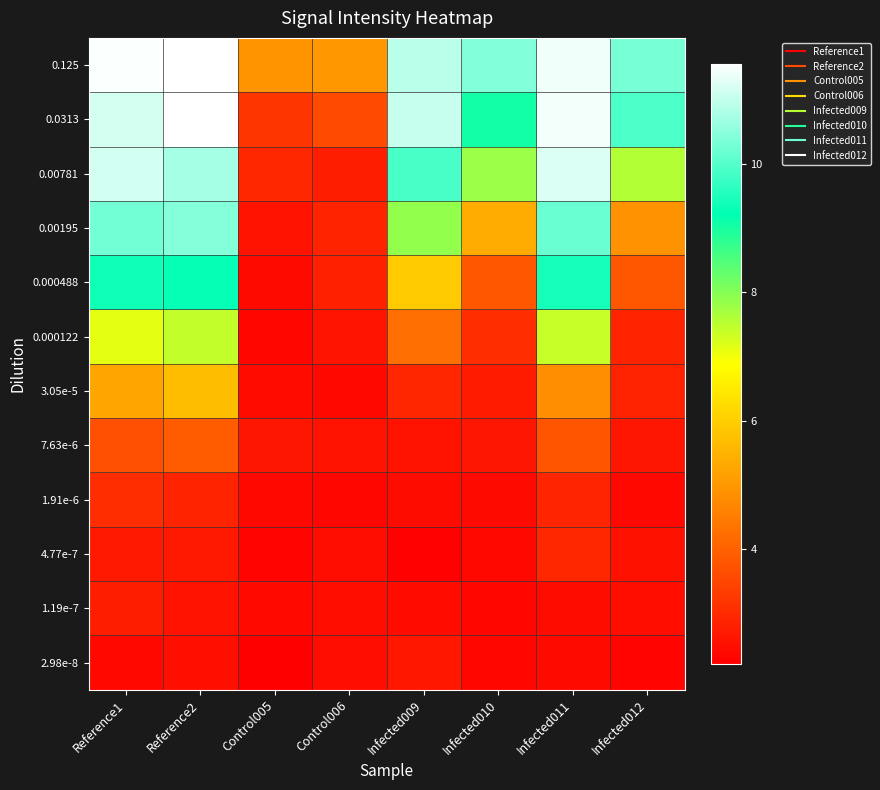

Reading left to right, what are all the values shown in this chart?

0.125: Reference1=11.5	Reference2=11.6	Control005=4.9	Control006=5.0	Infected009=10.9	Infected010=10.4	Infected011=11.4	Infected012=10.3
0.0313: Reference1=11.1	Reference2=11.6	Control005=3.2	Control006=3.6	Infected009=11.0	Infected010=9.1	Infected011=11.4	Infected012=9.9
0.00781: Reference1=11.1	Reference2=10.7	Control005=2.9	Control006=2.8	Infected009=9.9	Infected010=7.8	Infected011=11.2	Infected012=7.6
0.00195: Reference1=10.3	Reference2=10.4	Control005=2.6	Control006=2.9	Infected009=7.9	Infected010=5.4	Infected011=10.2	Infected012=4.9
0.000488: Reference1=9.4	Reference2=9.3	Control005=2.4	Control006=2.8	Infected009=5.9	Infected010=3.8	Infected011=9.4	Infected012=3.8
0.000122: Reference1=7.1	Reference2=7.4	Control005=2.4	Control006=2.6	Infected009=4.3	Infected010=3.1	Infected011=7.4	Infected012=2.9
3.05e-5: Reference1=5.3	Reference2=5.7	Control005=2.4	Control006=2.4	Infected009=2.9	Infected010=2.7	Infected011=4.8	Infected012=2.9
7.63e-6: Reference1=3.7	Reference2=3.9	Control005=2.6	Control006=2.6	Infected009=2.6	Infected010=2.6	Infected011=3.8	Infected012=2.6
1.91e-6: Reference1=3.1	Reference2=2.9	Control005=2.4	Control006=2.4	Infected009=2.5	Infected010=2.4	Infected011=2.9	Infected012=2.4
4.77e-7: Reference1=2.7	Reference2=2.7	Control005=2.3	Control006=2.5	Infected009=2.3	Infected010=2.4	Infected011=2.9	Infected012=2.5
1.19e-7: Reference1=2.8	Reference2=2.6	Control005=2.4	Control006=2.5	Infected009=2.4	Infected010=2.4	Infected011=2.5	Infected012=2.5
2.98e-8: Reference1=2.4	Reference2=2.5	Control005=2.2	Control006=2.5	Infected009=2.7	Infected010=2.4	Infected011=2.4	Infected012=2.3